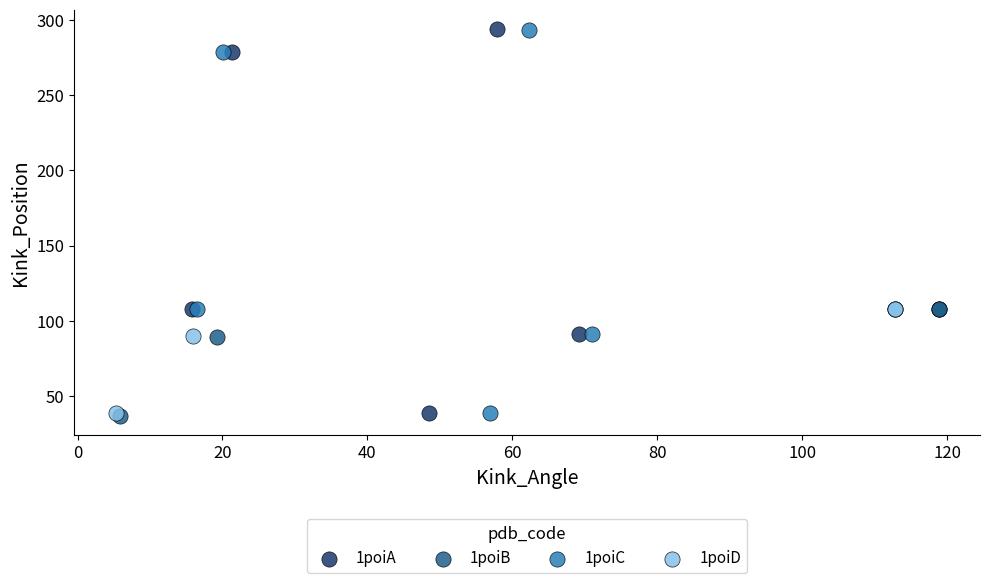

Which series has the widest spread of Y values?

1poiA